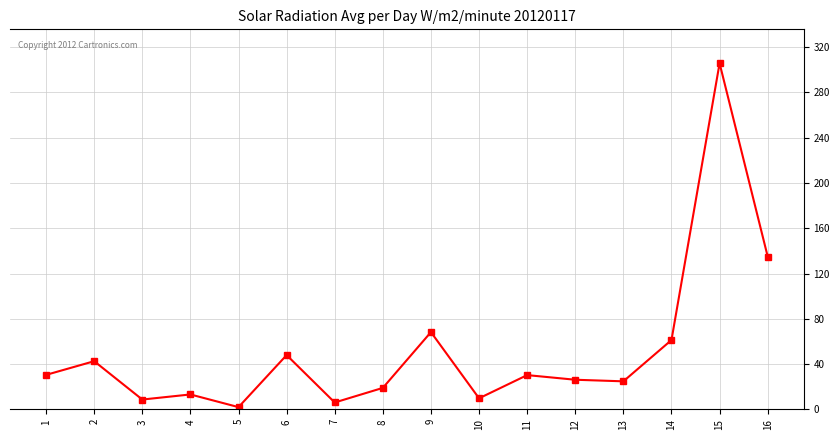

What is the average value?

51.9